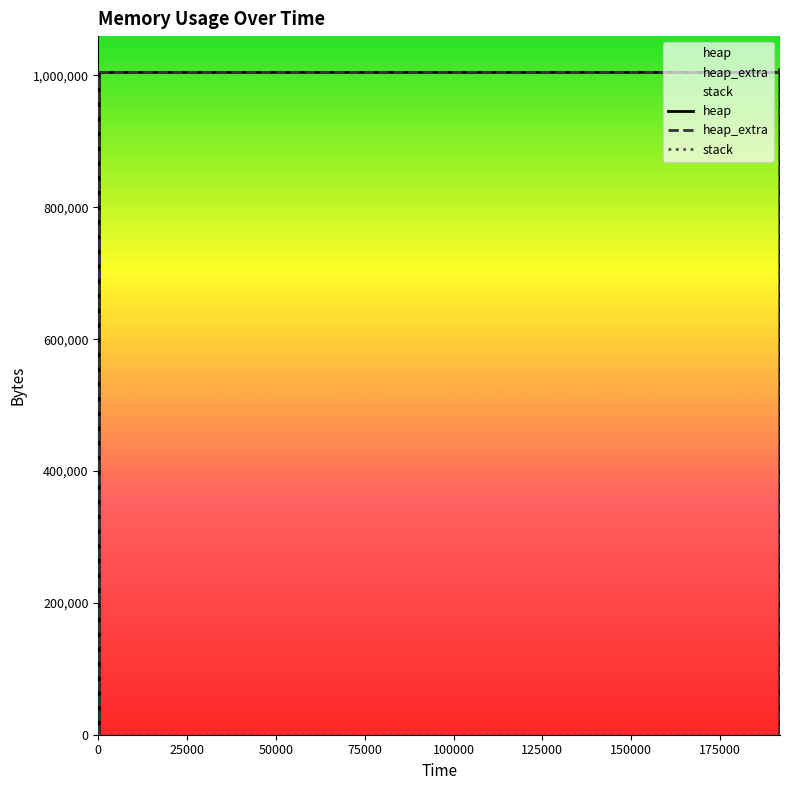

How many data points does each series have?

14